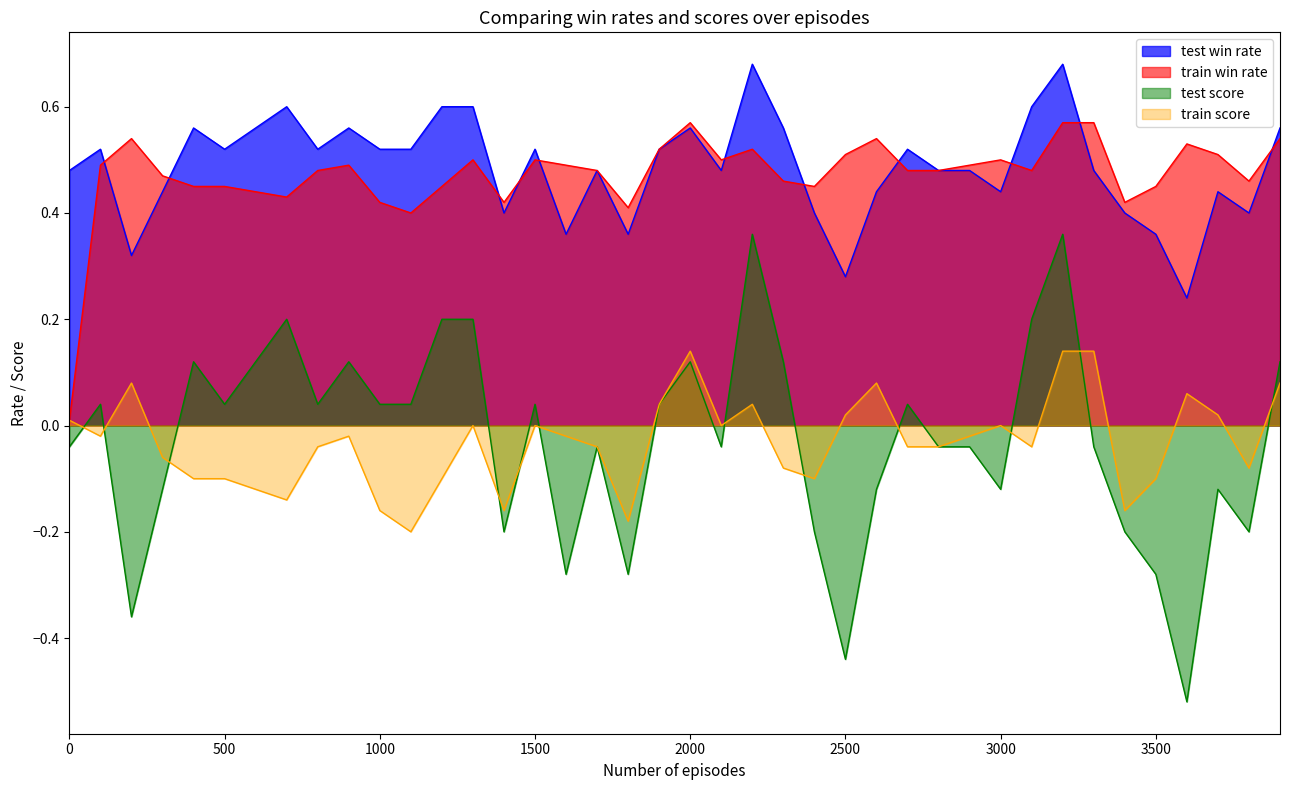

How many lines are shown in the chart?

4